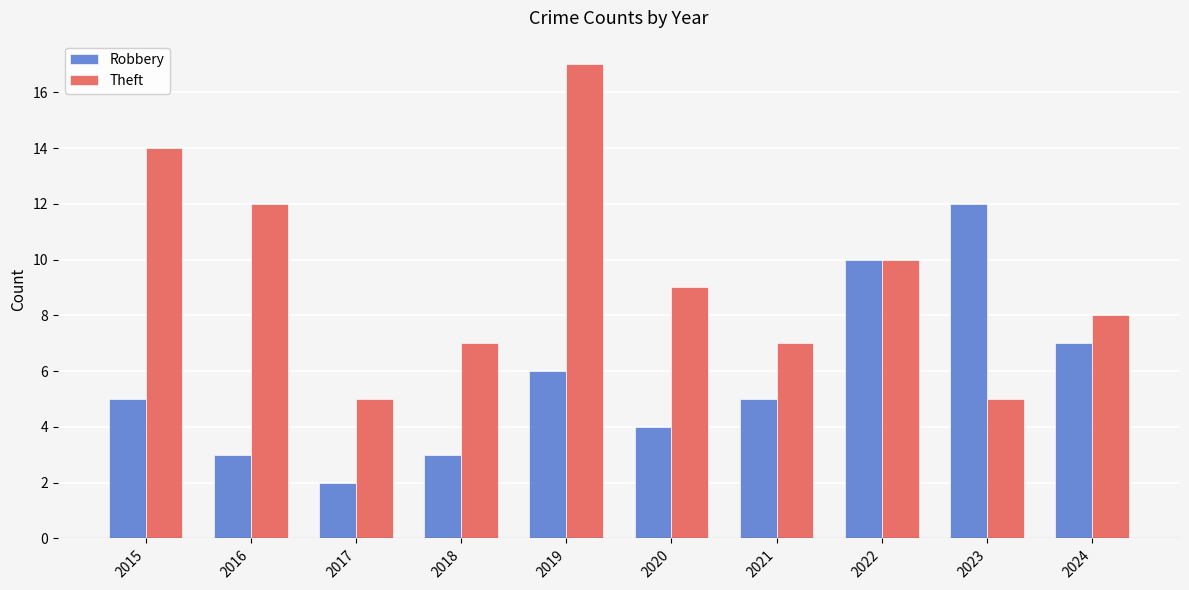

How many data points in Theft are less than 9?

5